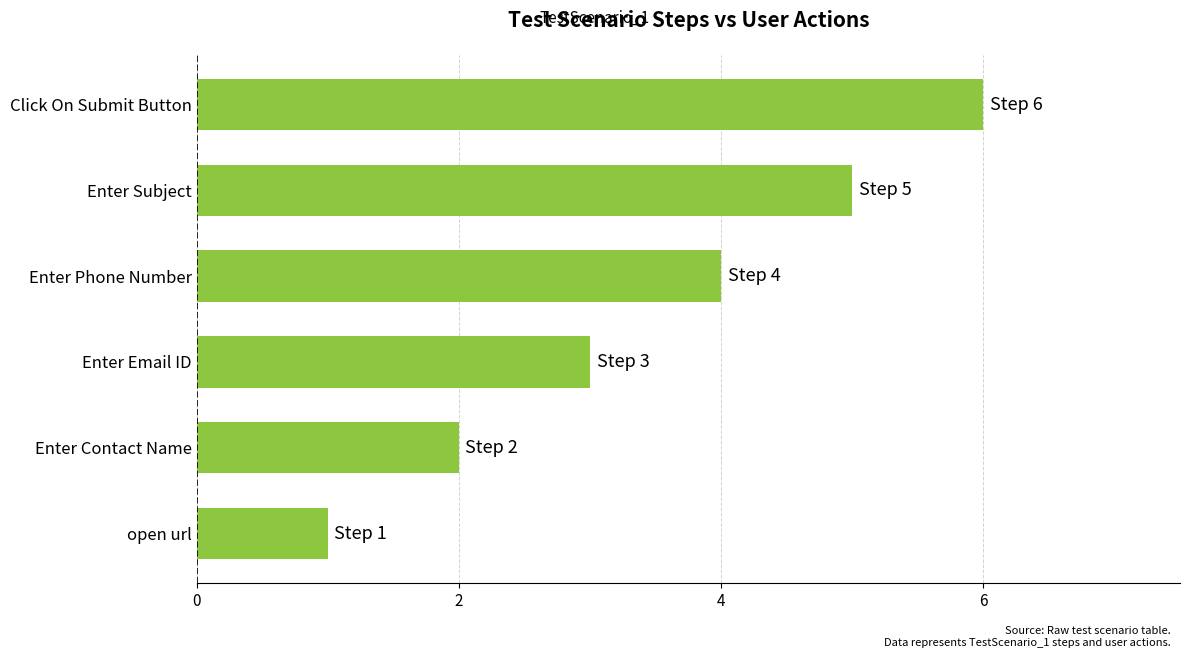

Does the chart contain stacked bars?

No